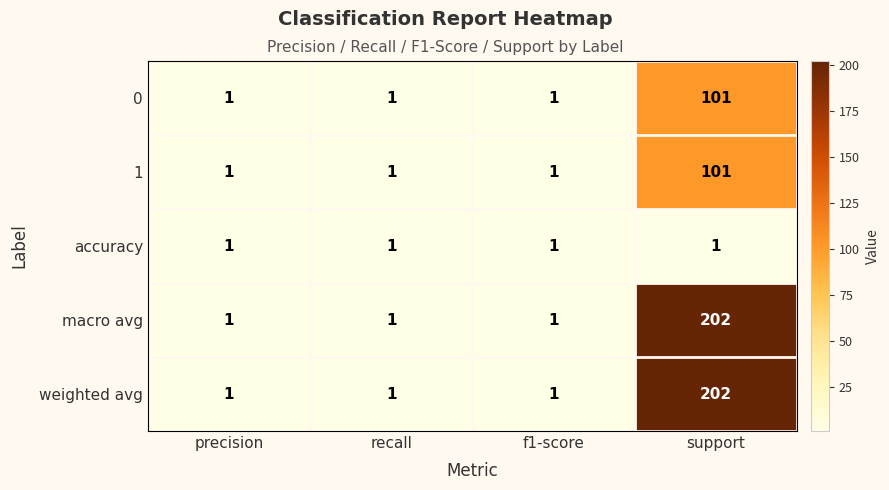

At which category does the chart reach its peak across all series?

support